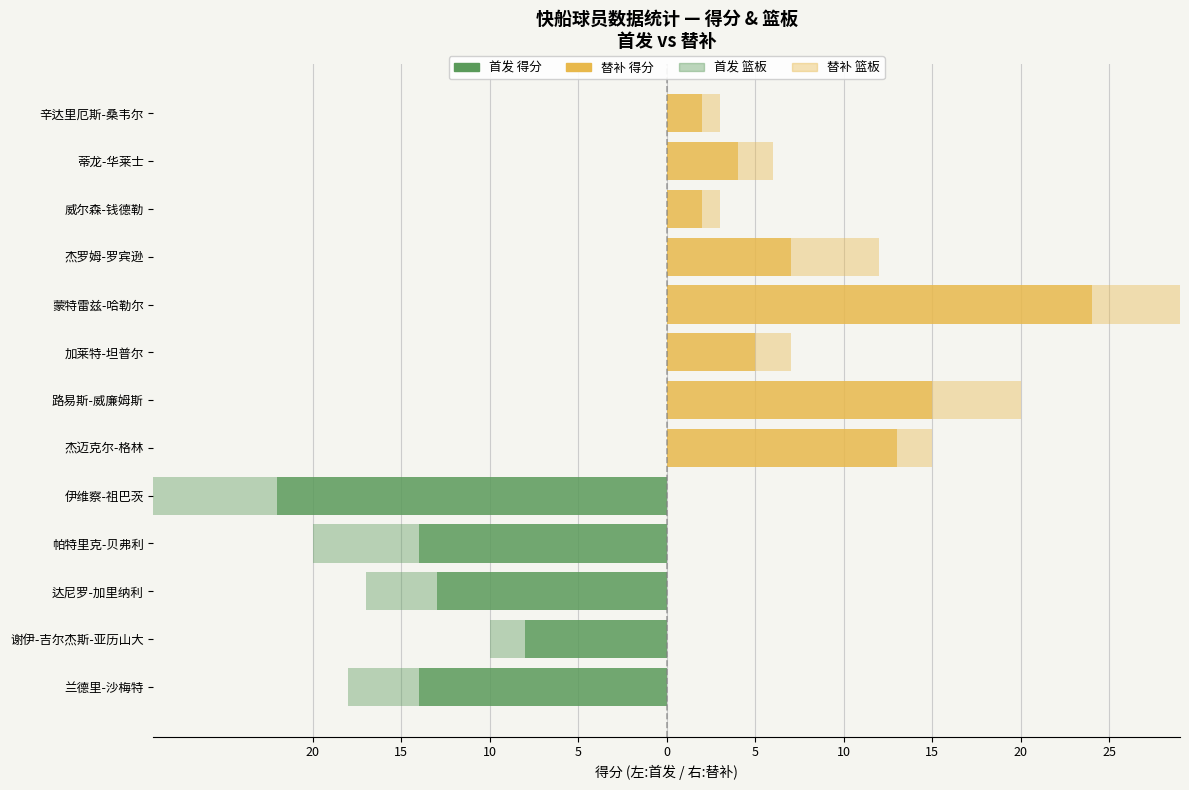

What is the minimum value for 篮板?

1